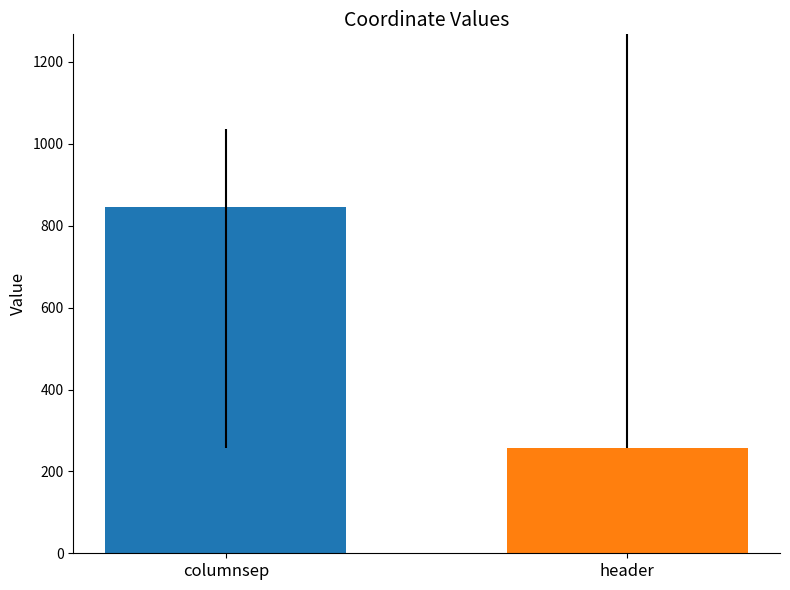

Reading left to right, list all the values displayed in this chart.

ul_x: 845	257
ul_y: 0	144